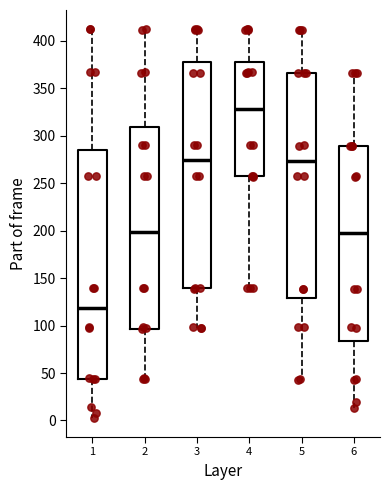

Where does the upper whisker of the box at x = 2 end on the y-axis? The values are not printed on the chart, so give them approximately, as read against the axis.

410